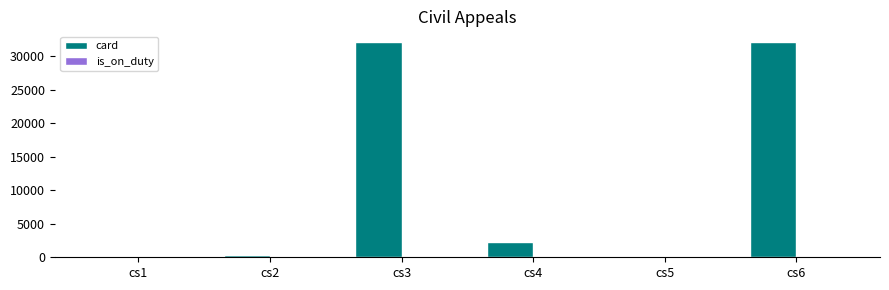

Which series has the largest total across all categories?

card